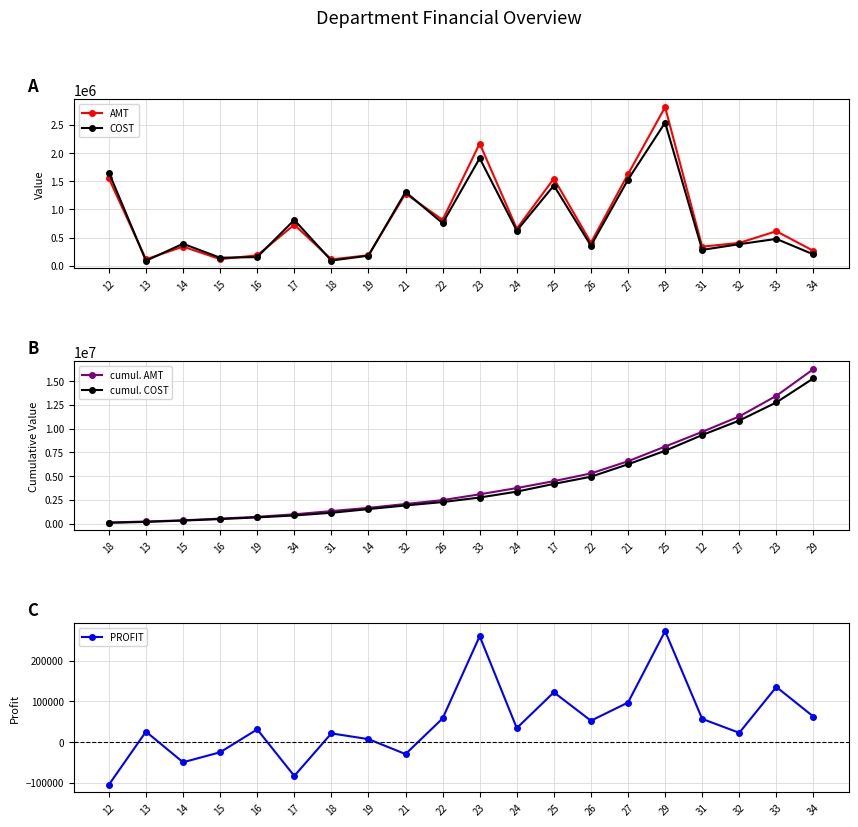

What are all the series names shown in the legend?

AMT, COST, cumul. AMT, cumul. COST, PROFIT